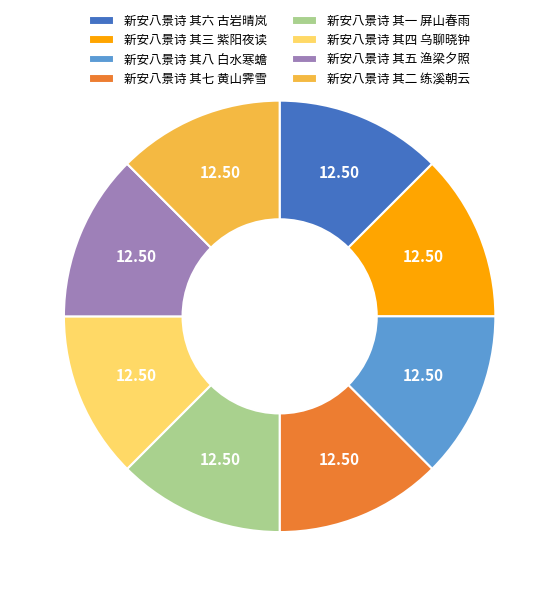

Does 新安八景诗 其二 练溪朝云 represent more than half of the total?

No